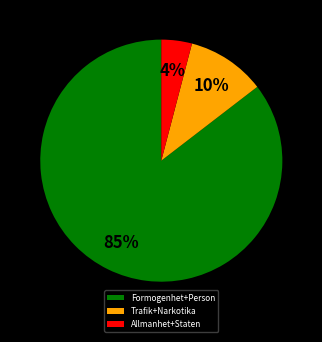

Is there any slice that represents more than half of the pie?

Yes